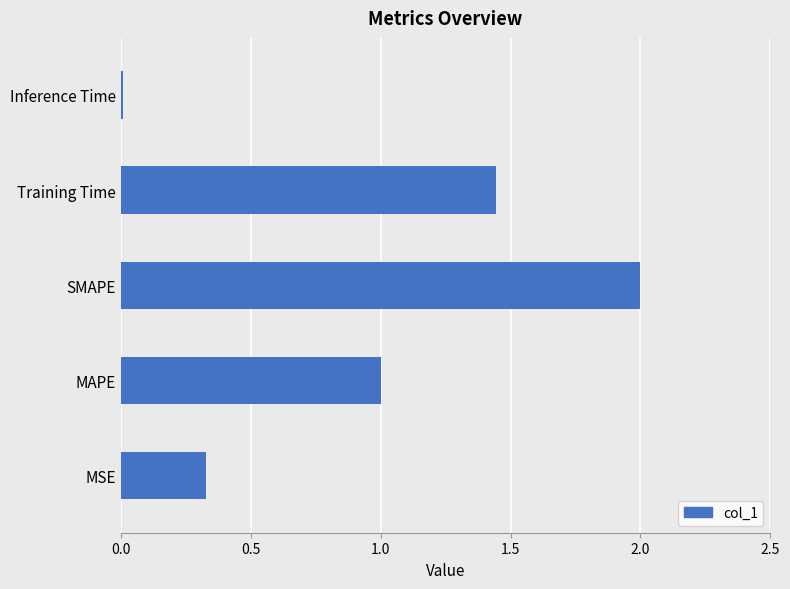

What is the difference between the maximum and second lowest values?

1.7